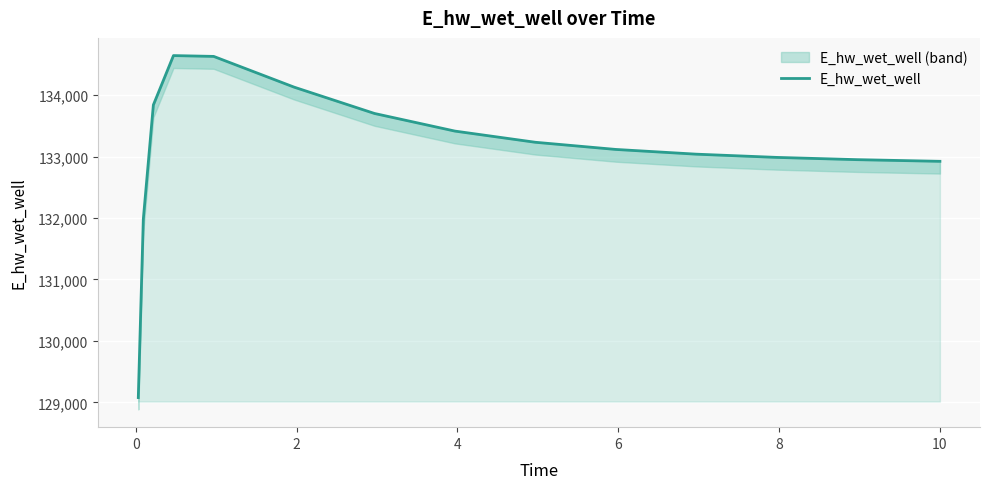

Reading right to left, what are all the values shown in this chart?

132924.4	132925.0	132951.2	132988.1	133040.7	133117.7	133234.3	133416.4	133703.3	134132.2	134632.6	134645.9	133842.3	131982.6	129077.0